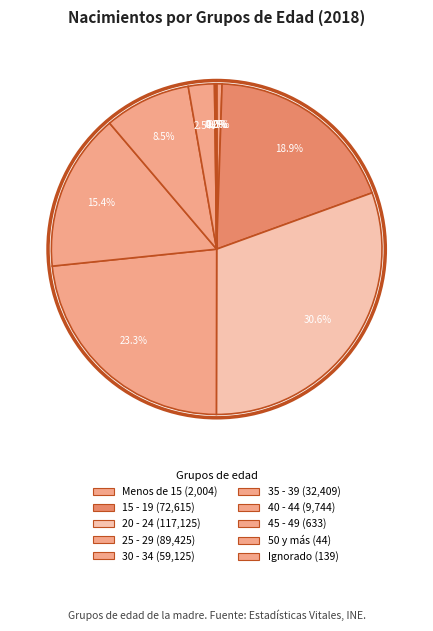

Combined, do Menos de 15 and 25 - 29 account for over 50%?

No